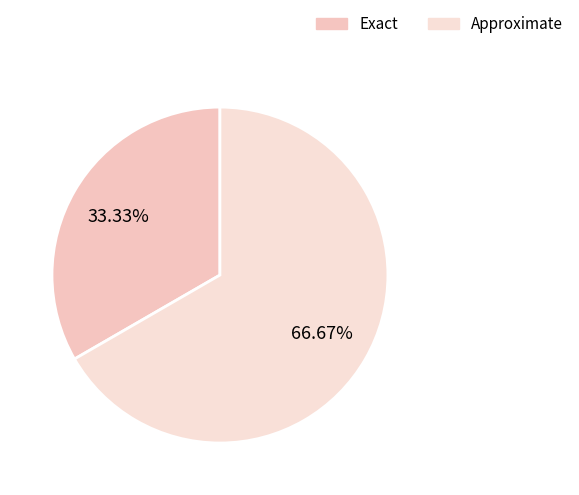

Is it true that Approximate is 67% of the pie?

True